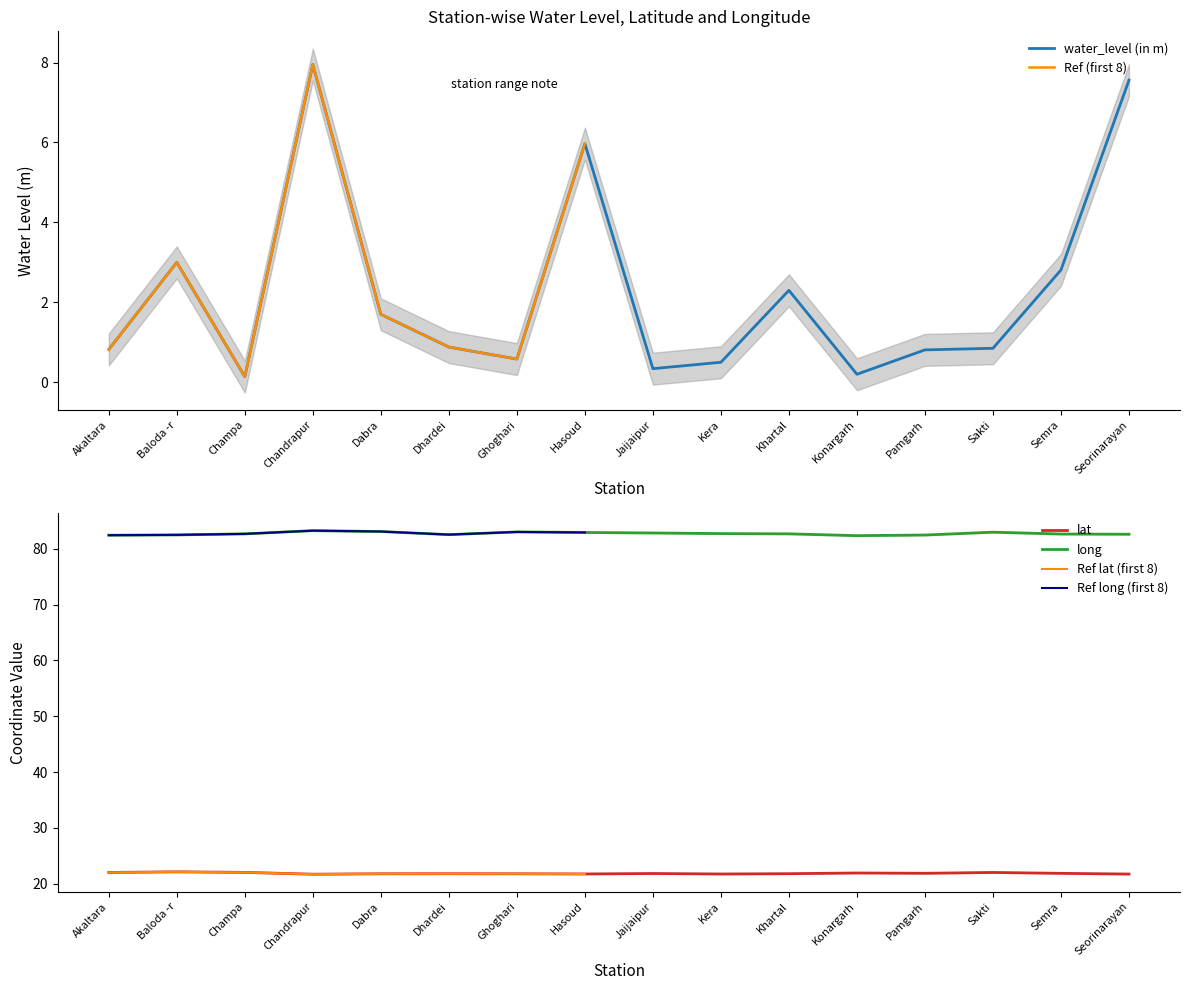

At which category is the sum across all series the highest?

Chandrapur